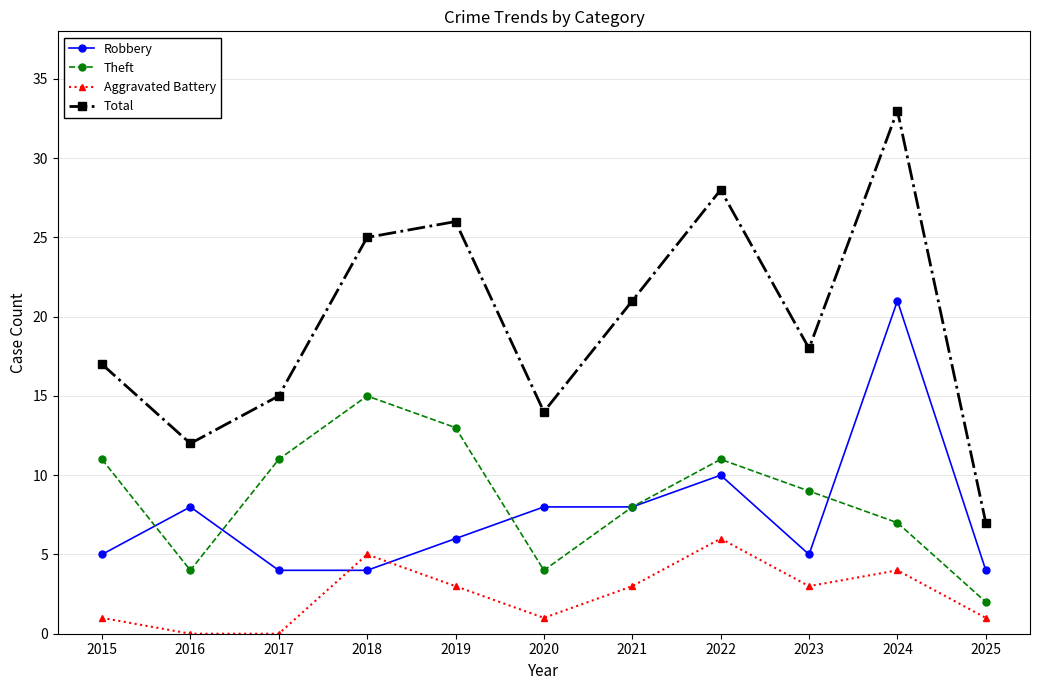

What is the value of the Robbery point at the 11th from the left?

4